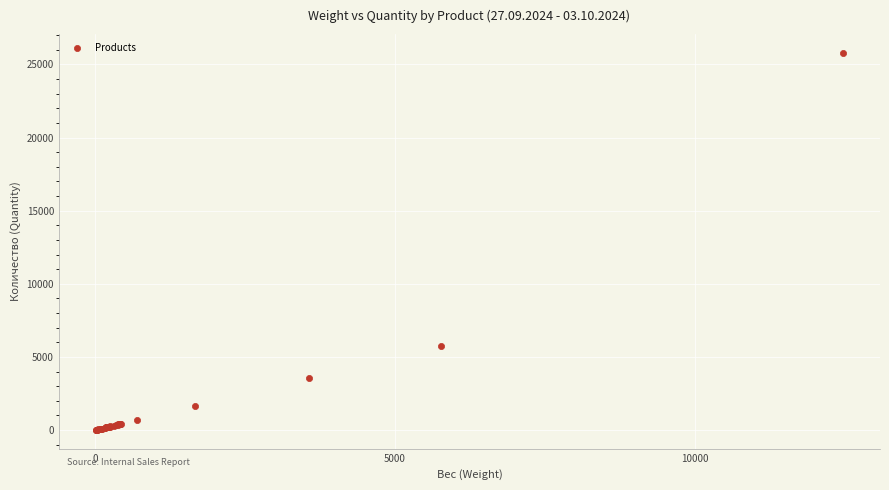

What Y value in the scatter plot is closest to 12899?

5757.3